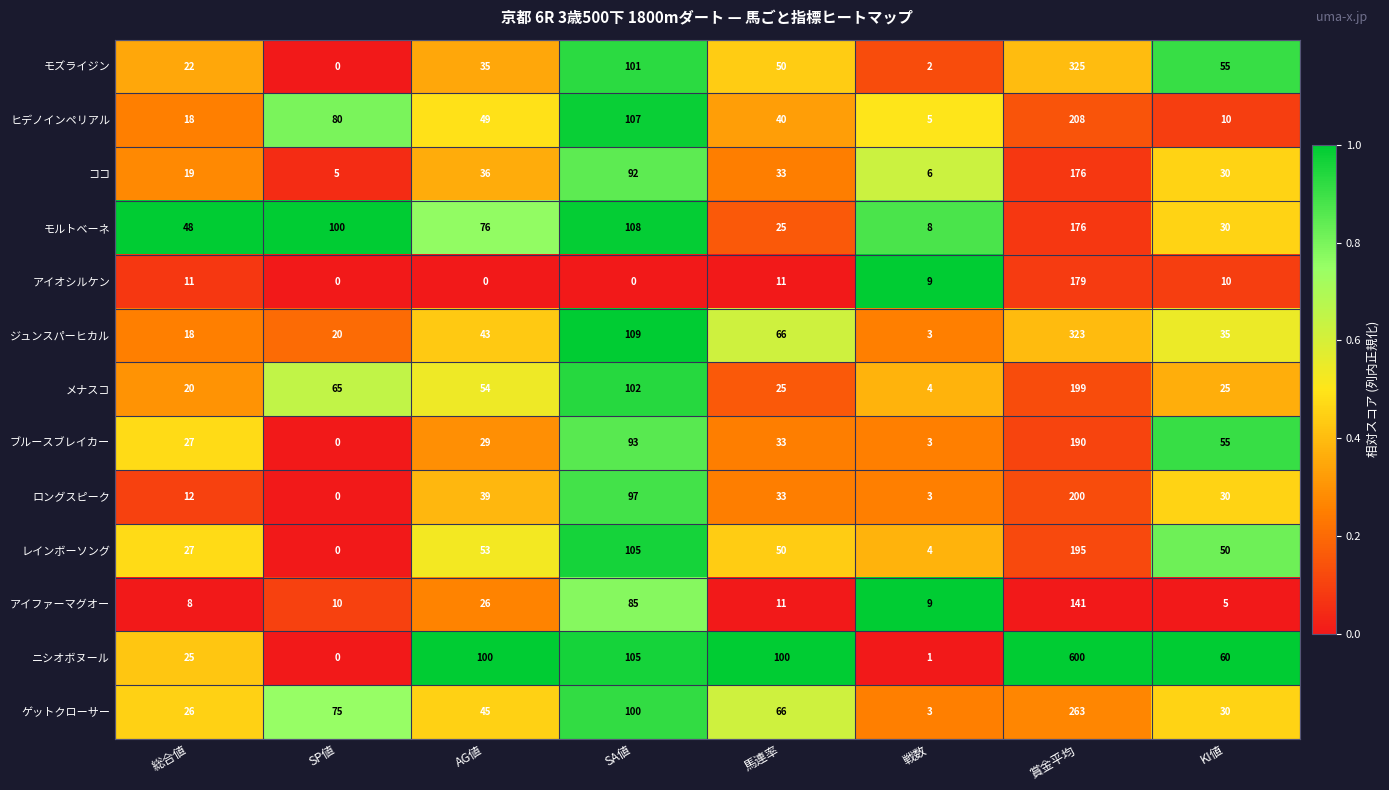

At how many categories does at least one series exceed 0?

8